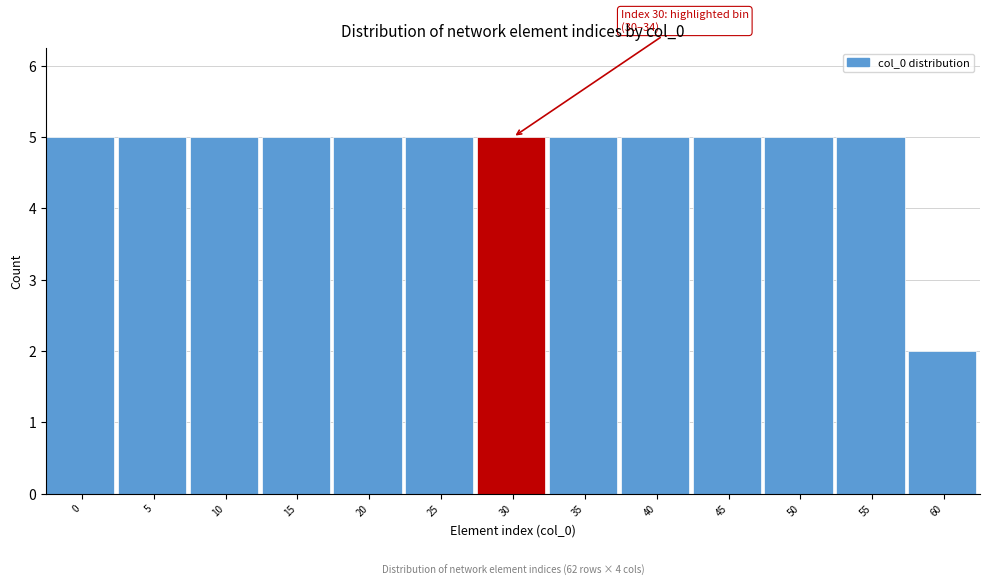

Reading left to right, list all the values displayed in this chart.

5	5	5	5	5	5	5	5	5	5	5	5	2